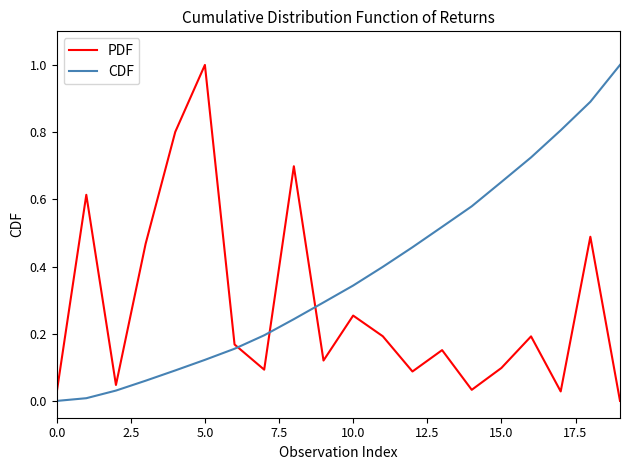

Rank the series by their average value, from highest to lowest.

CDF, PDF